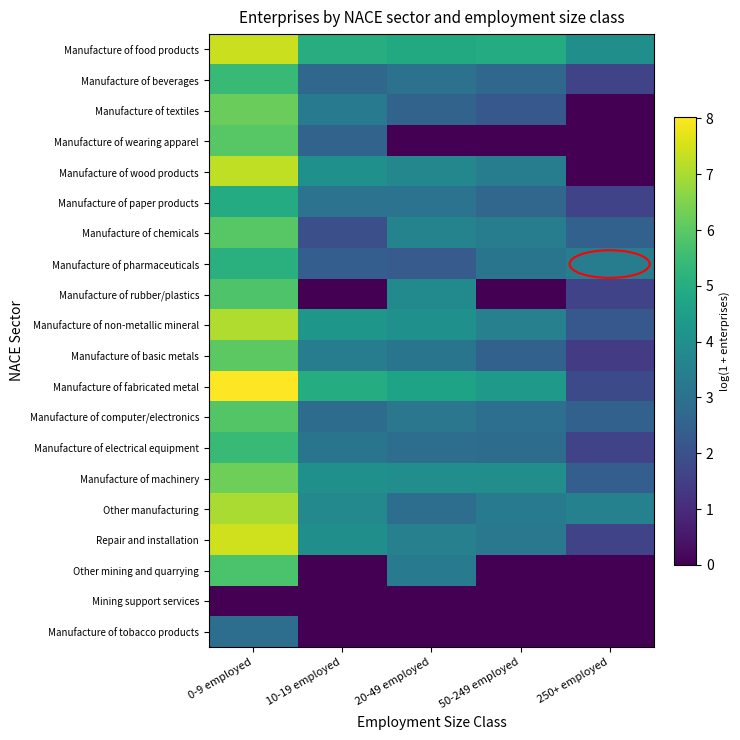

At 0-9 employed, list the series in order from largest to smallest.

Manufacture of fabricated metal, Repair and installation, Manufacture of food products, Manufacture of wood products, Manufacture of non-metallic mineral, Other manufacturing, Manufacture of machinery, Manufacture of textiles, Manufacture of basic metals, Manufacture of wearing apparel, Manufacture of chemicals, Manufacture of computer/electronics, Manufacture of rubber/plastics, Other mining and quarrying, Manufacture of electrical equipment, Manufacture of beverages, Manufacture of pharmaceuticals, Manufacture of paper products, Manufacture of tobacco products, Mining support services